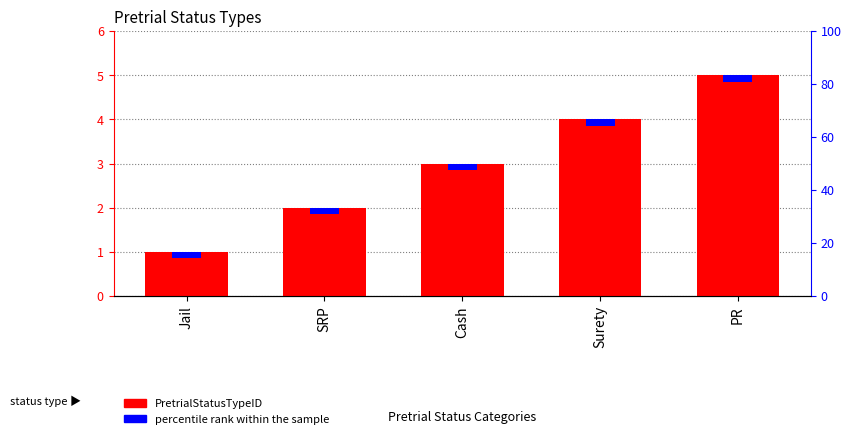

List the labels in order of value, largest first.

PR, Surety, Cash, SRP, Jail